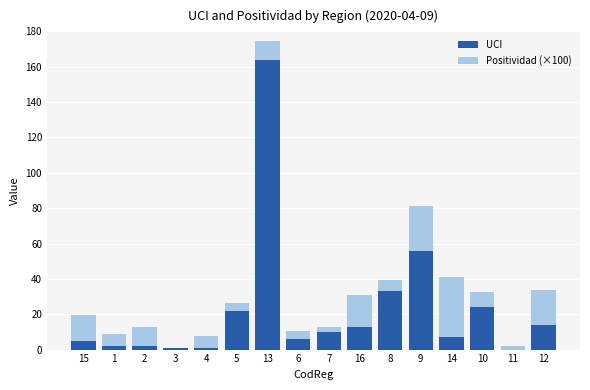

What is the maximum value for UCI?

164.0